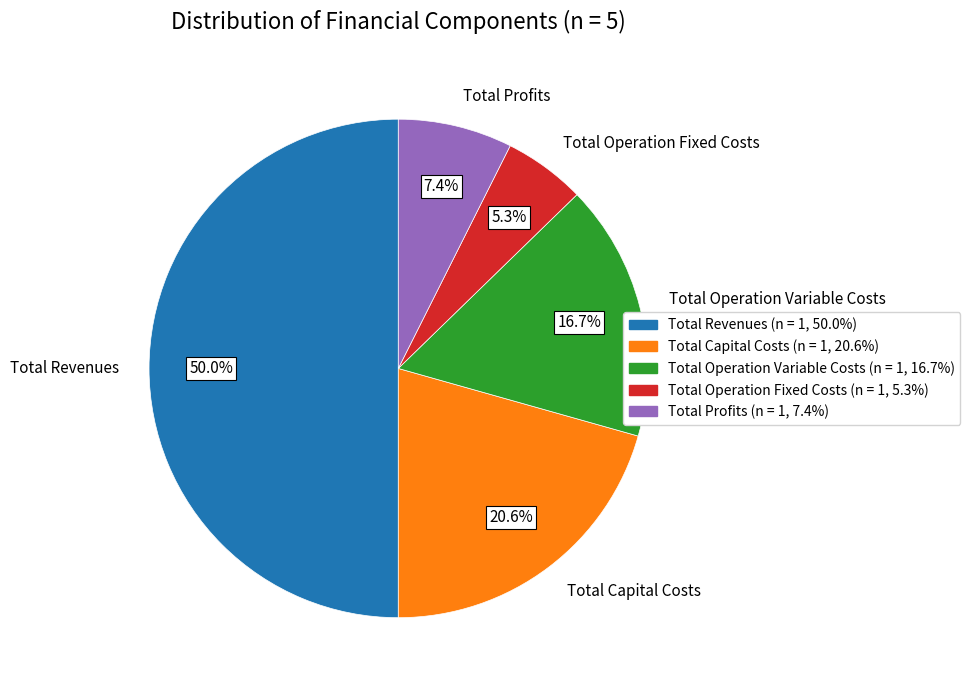

Is it true that Total Capital Costs is 21% of the pie?

True